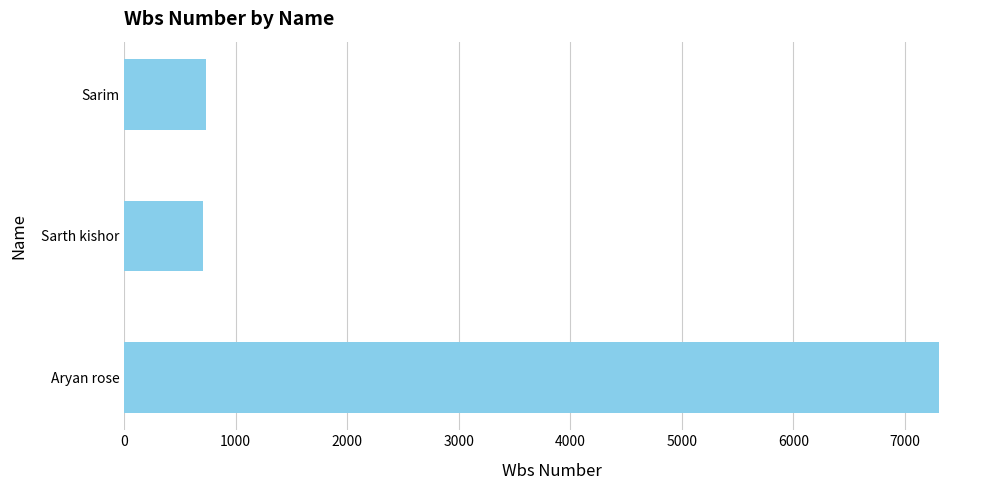

How many bars are there in total?

3